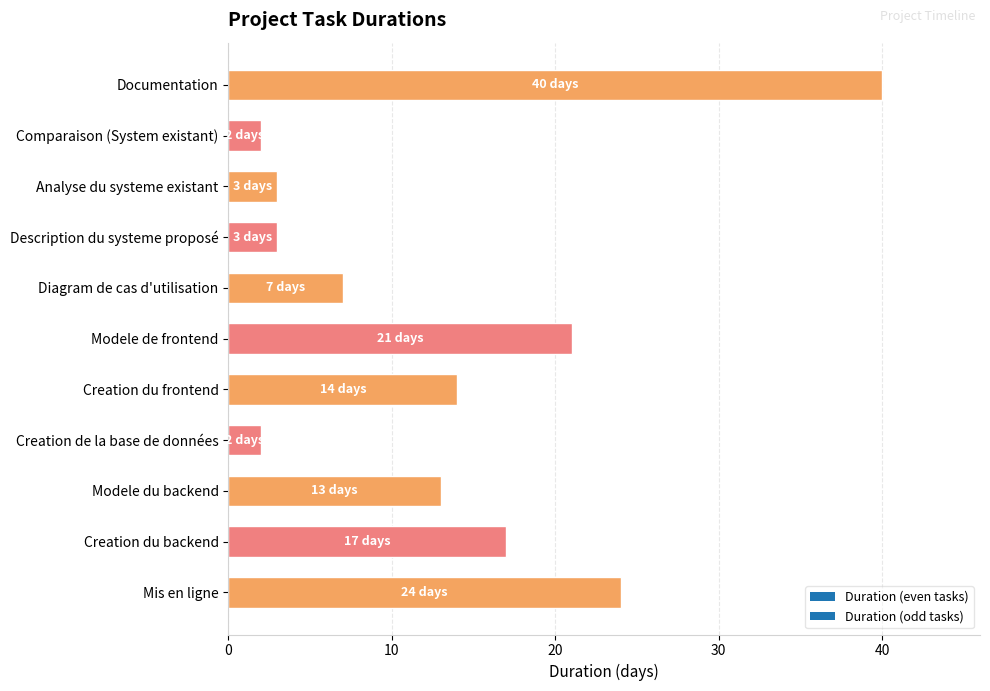

What is the ratio of the value at Diagram de cas d'utilisation to the value at Modele du backend?

0.5